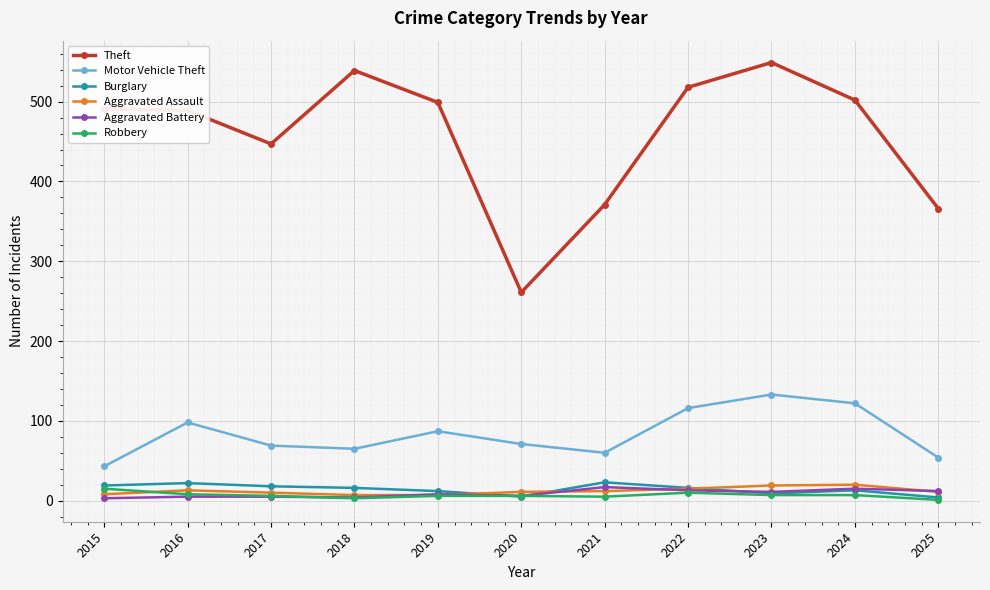

Which series has the largest range (max minus min)?

Theft